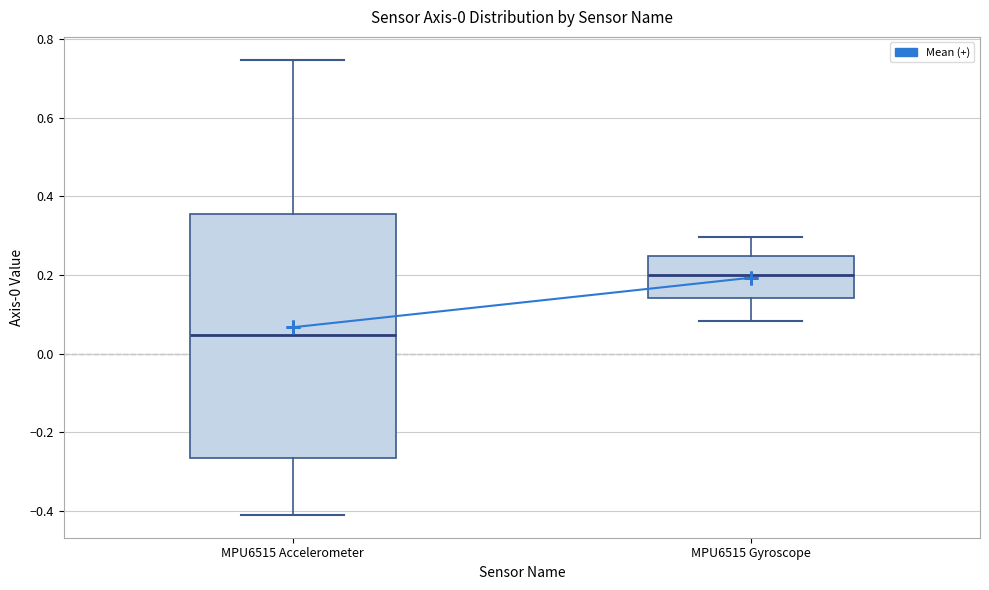

Which box is the tallest, from its lower edge to its upper edge?

MPU6515 Accelerometer